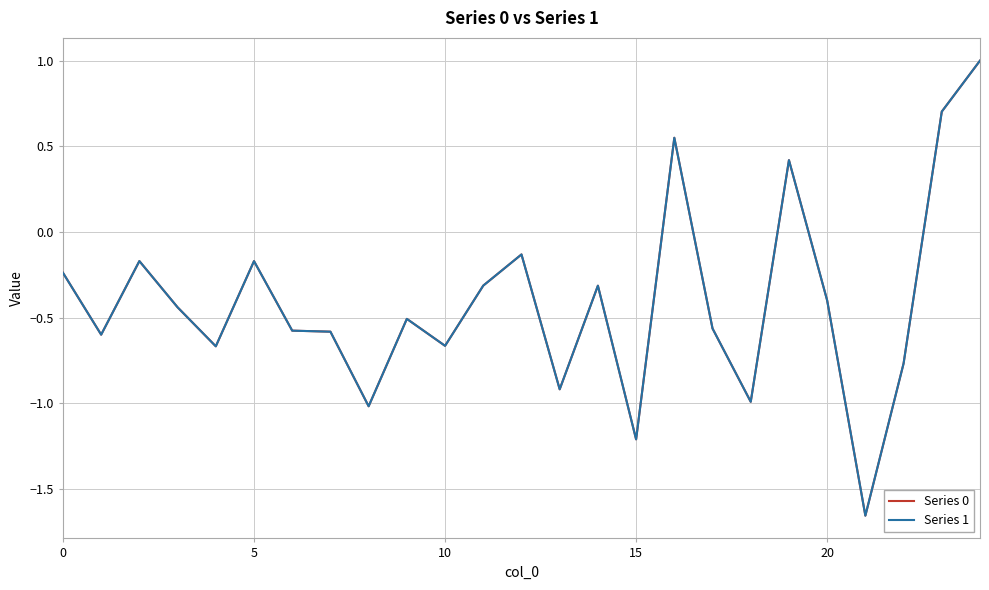

Which series has the largest range (max minus min)?

Series 1